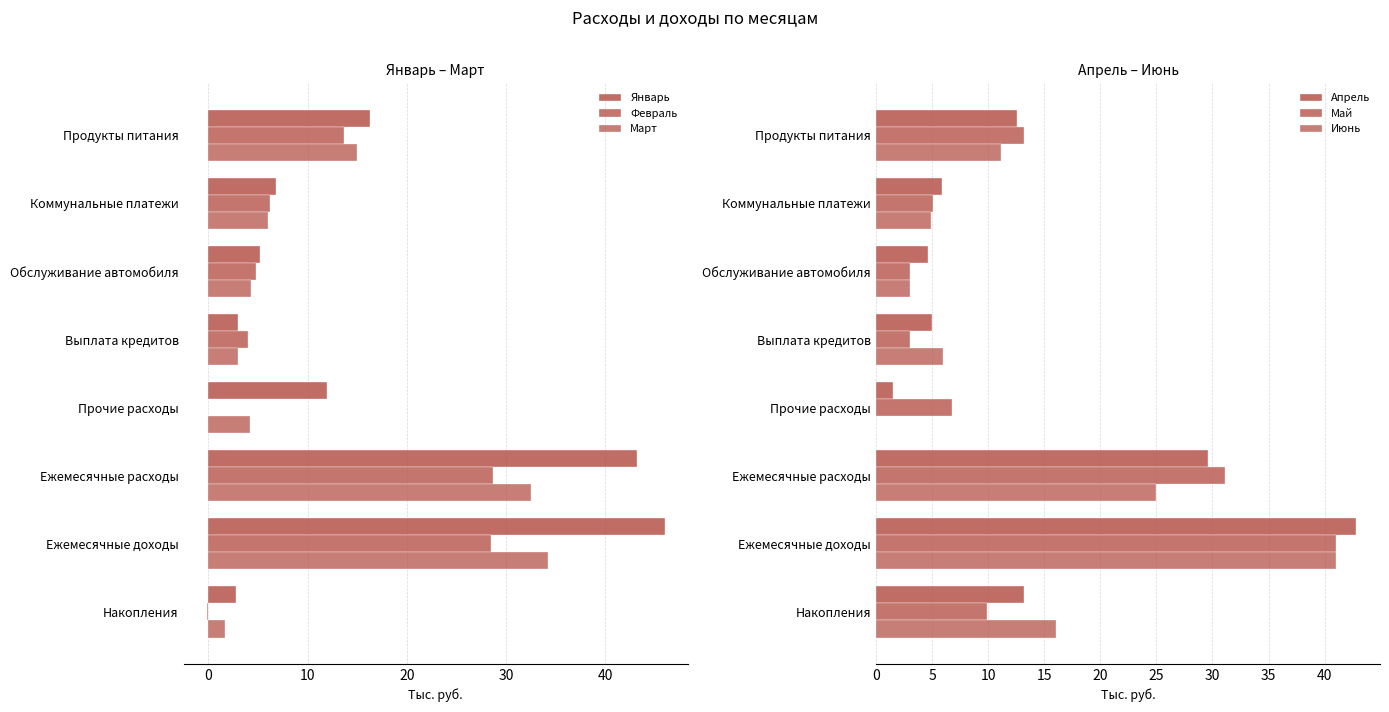

How many values in the Февраль series exceed 6?

4